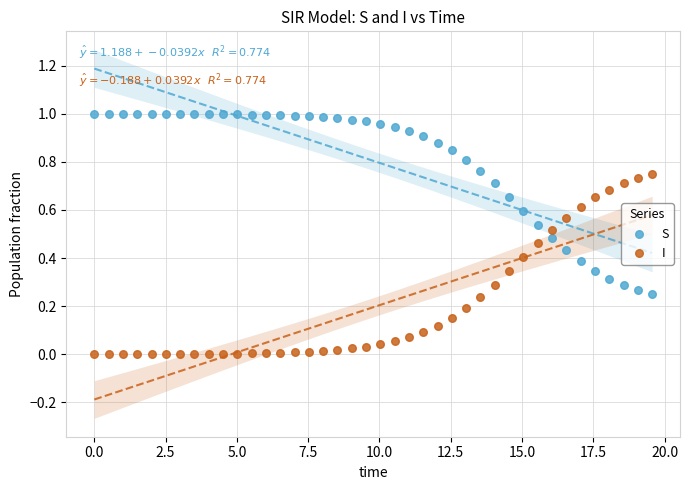

Which series contains the lowest Y value?

I